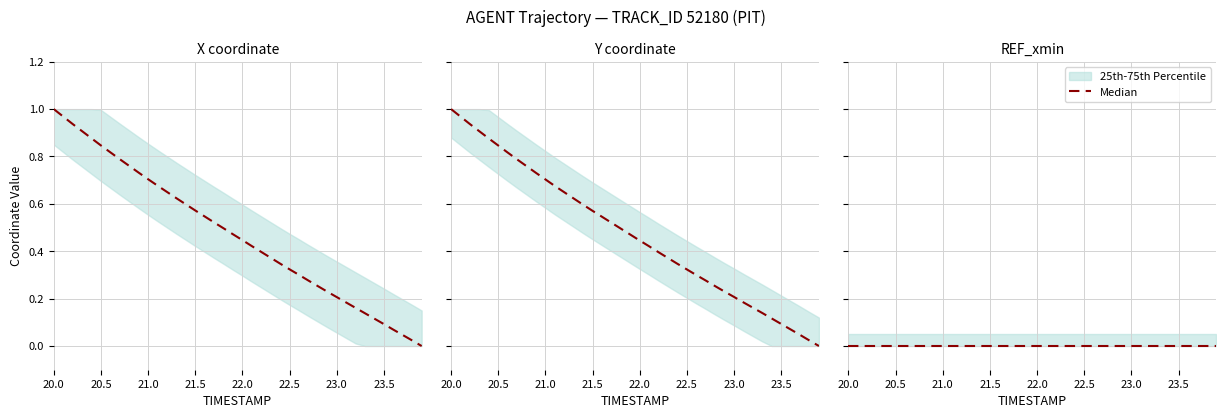

What is the label of the 15th point from the left?

21.4